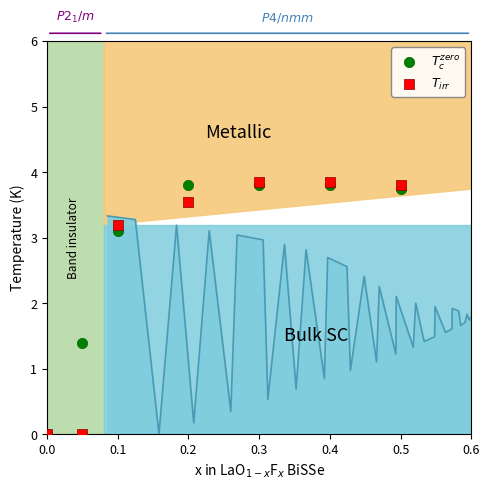

What are all the series names shown in the legend?

$T_c^{zero}$, $T_{irr}$